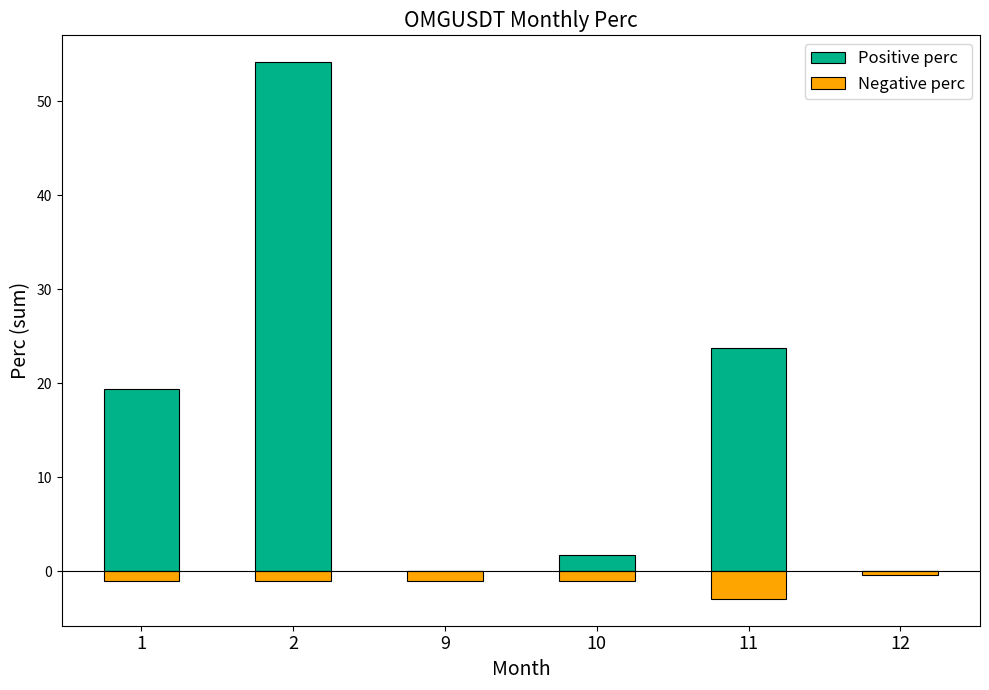

What is the sum of all Negative perc values?

-7.4